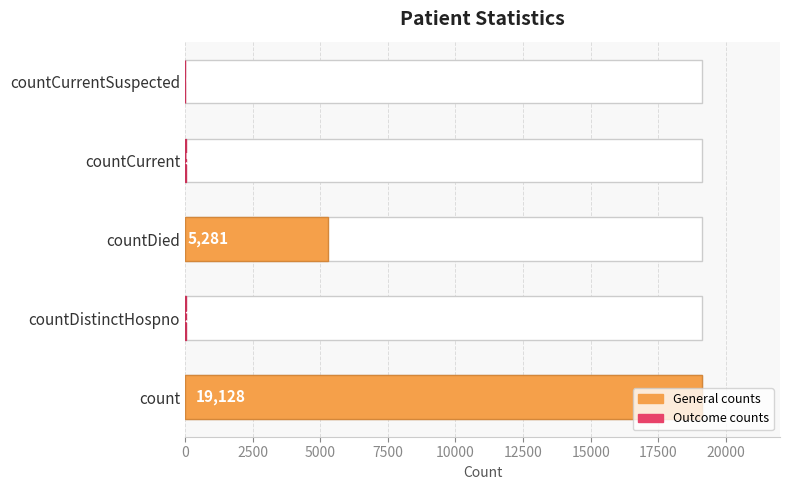

The chart shows a value of 8345 at countCurrentSuspected. True or false?

False